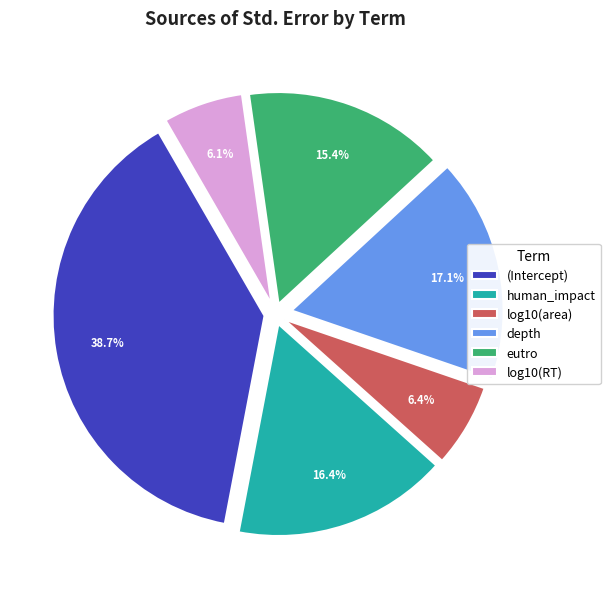

To the nearest percent, what is the combined percentage of depth and eutro?

32%